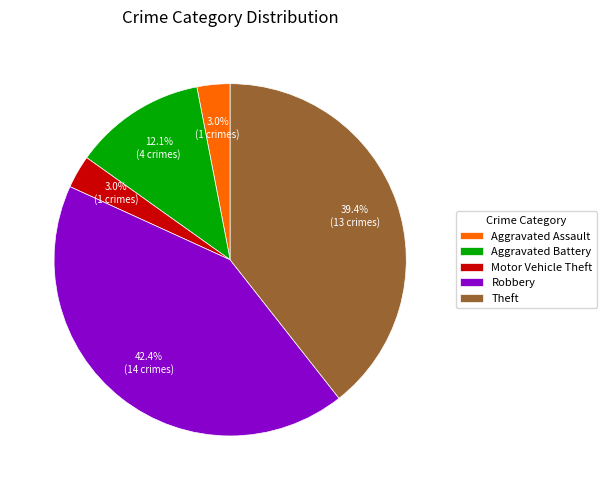

Which has a higher value, Robbery or Theft?

Robbery